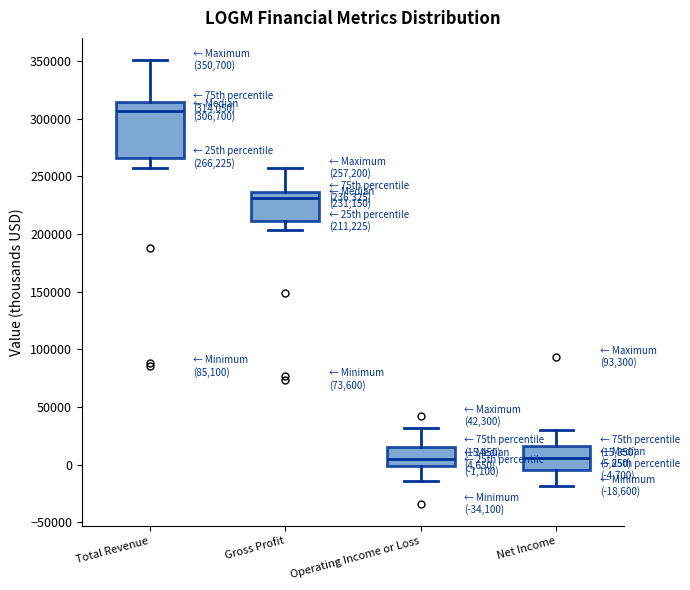

Which box has the highest median line?

Total Revenue